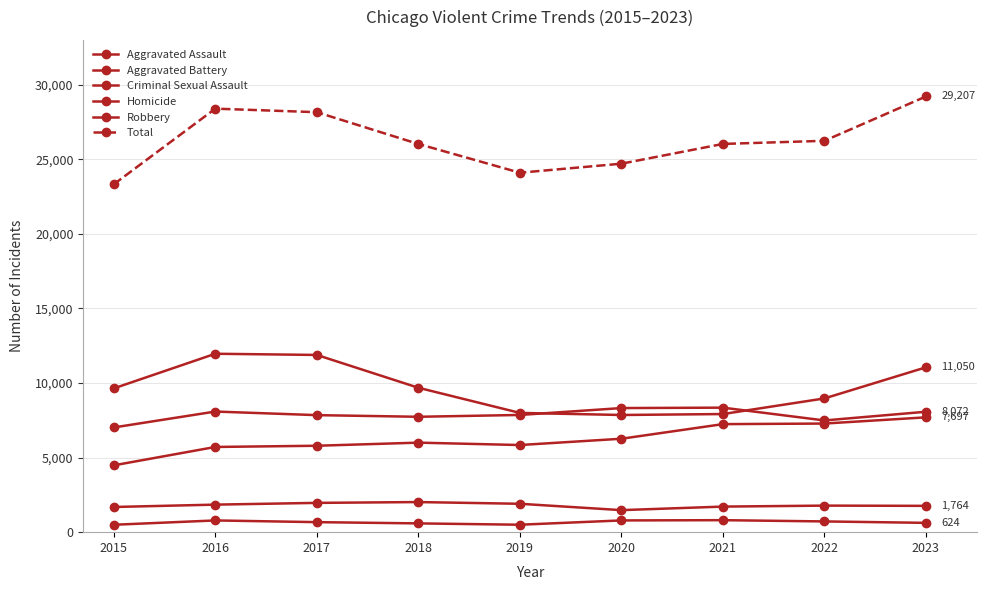

What is the value of the Total point at the 2nd from the left?

28390